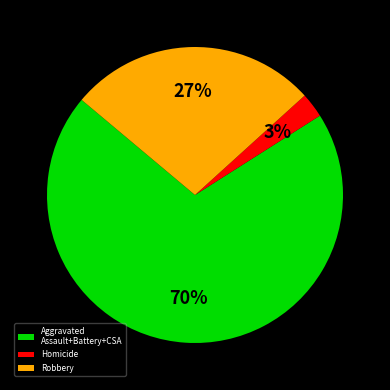

Does Homicide represent more than half of the total?

No